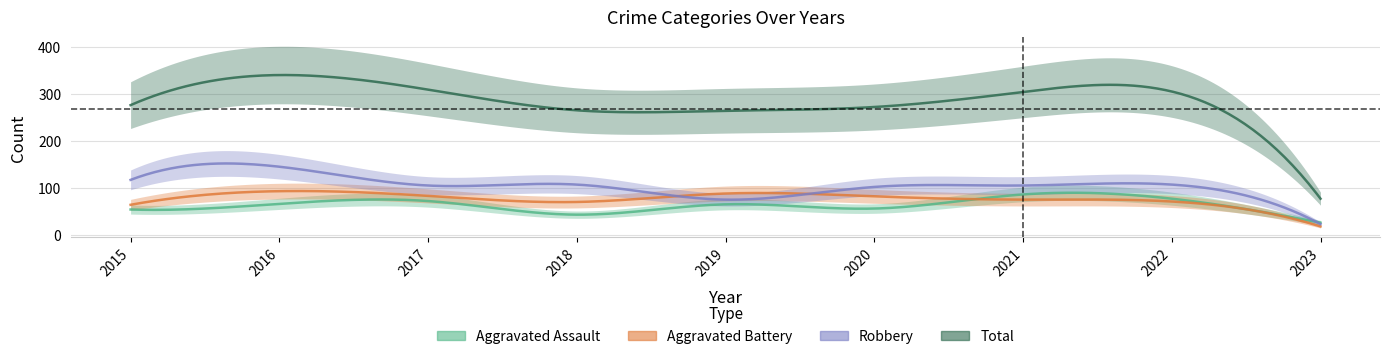

At which category does the chart reach its minimum across all series?

2023